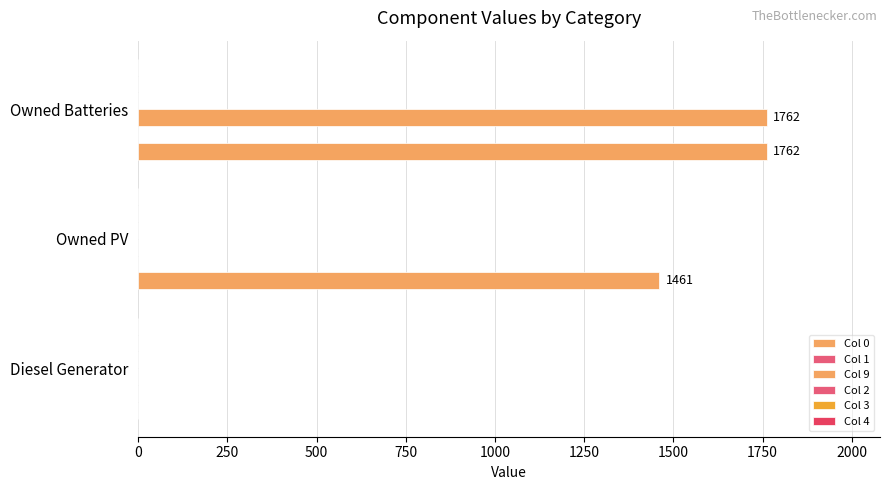

How many data points in Col 9 are above 0?

1